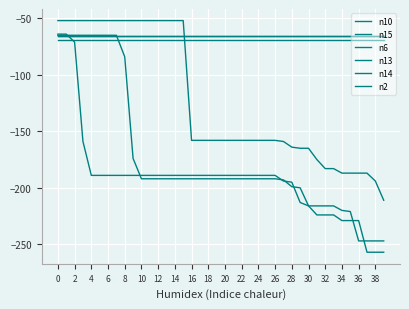

What is the label of the 26th point from the left?

25